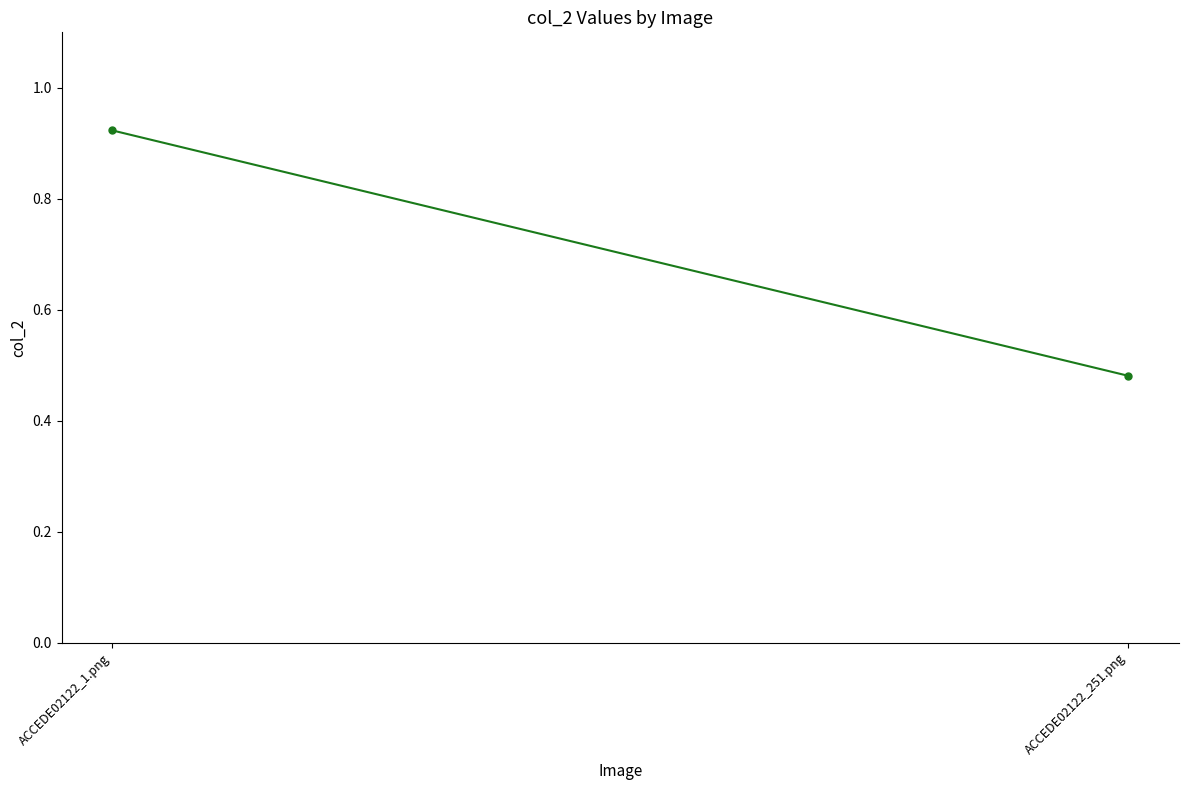

What is the average value?

0.7